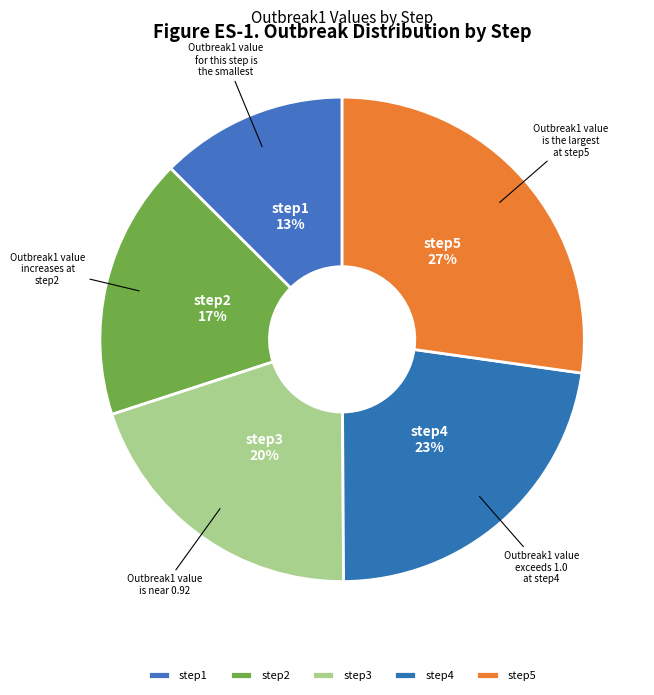

How many segments does this pie chart have?

5